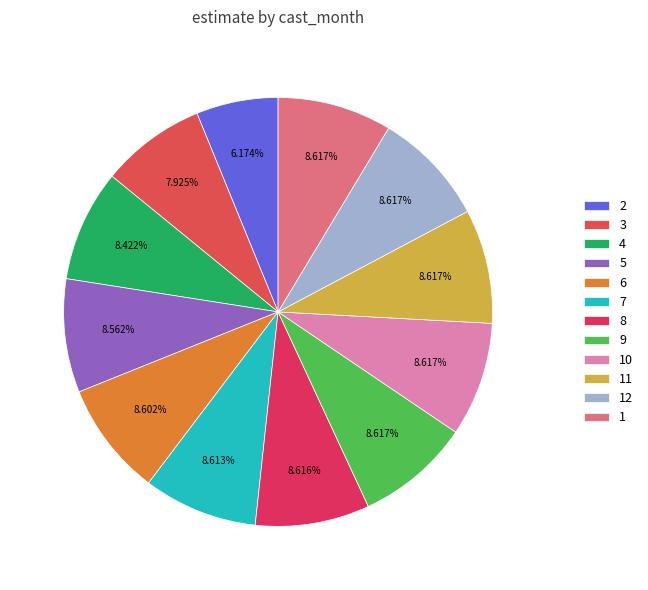

What is the largest slice in the pie chart?

1